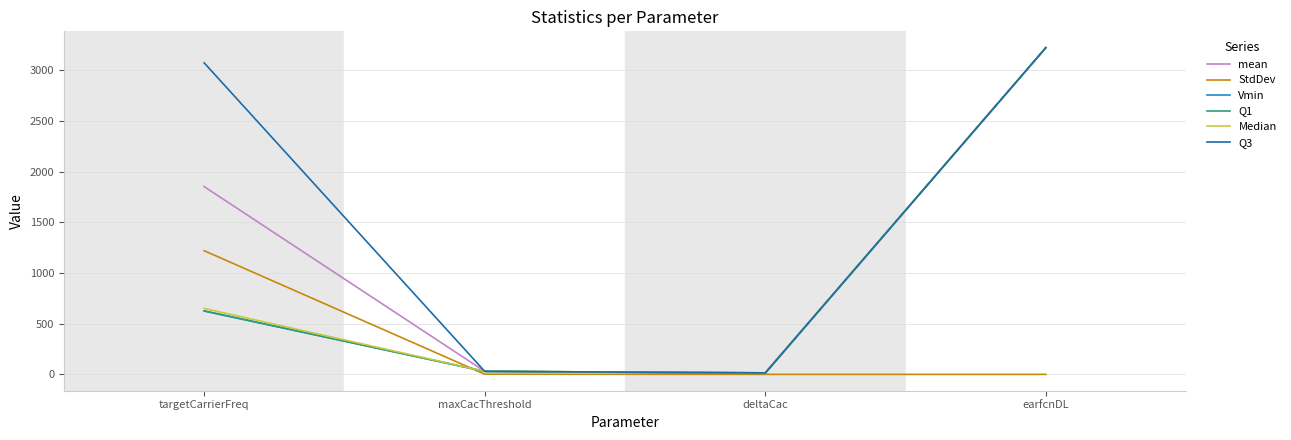

True or false: Q1 has more than 2 points higher than both neighbors.

False